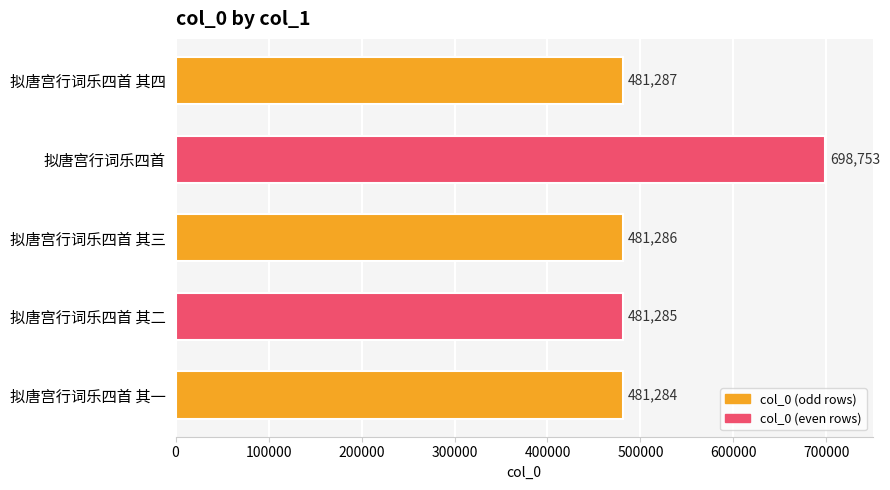

What is the greatest value displayed?

698753